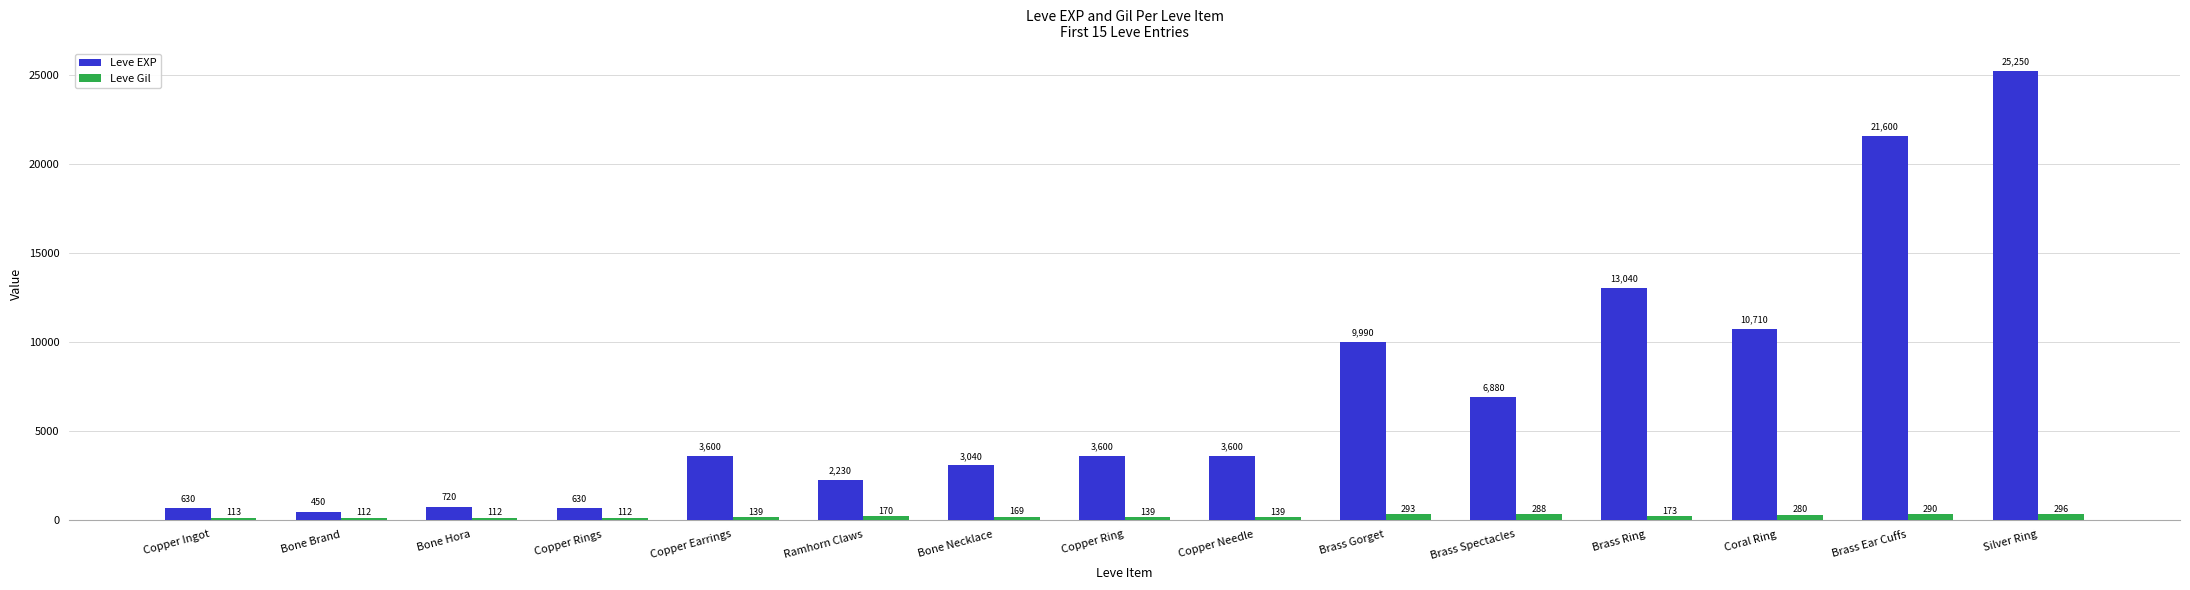

Count the number of data series in this chart.

2